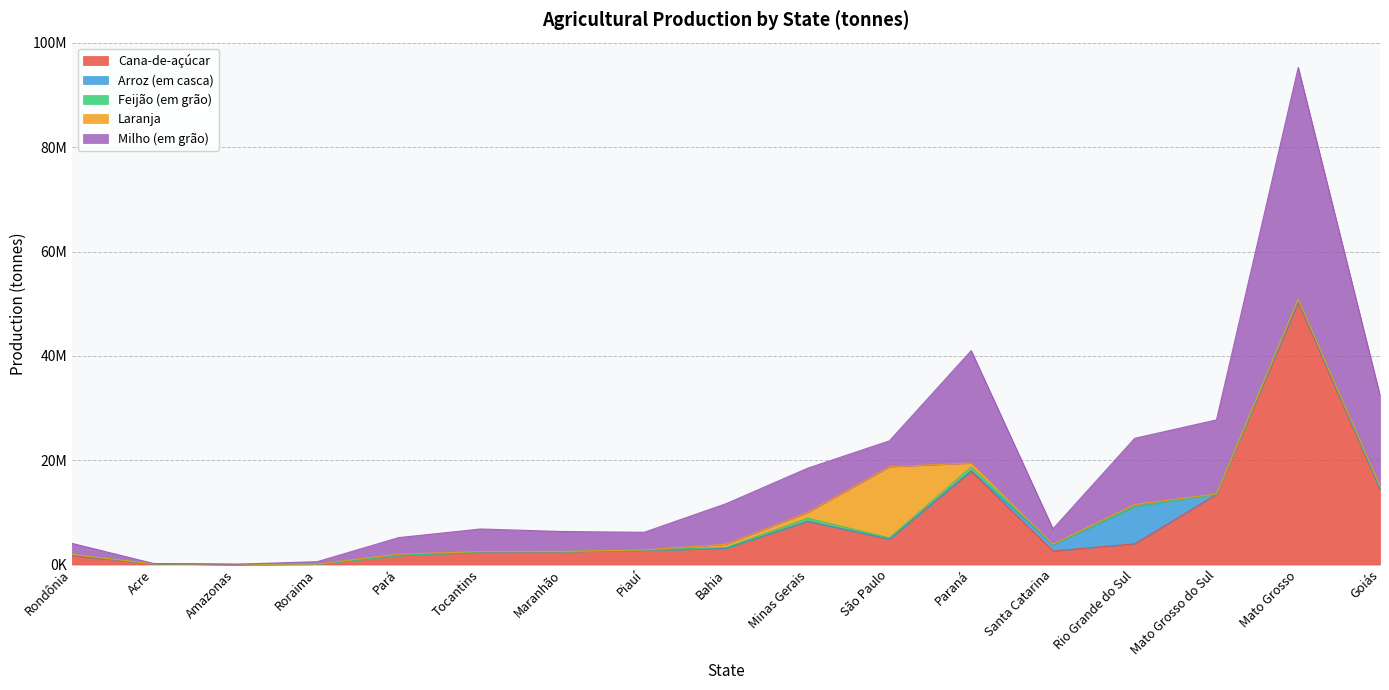

Reading right to left, list all the values displayed in this chart.

Cana-de-açúcar: Goiás=14460846	Mato Grosso=50241972	Mato Grosso do Sul=13443031	Rio Grande do Sul=3960494	Santa Catarina=2586339	Paraná=17884646	São Paulo=4846053	Minas Gerais=8296982	Bahia=3097058	Piauí=2752791	Maranhão=2487084	Tocantins=2398750	Pará=1739135	Roraima=79774	Amazonas=8265	Acre=139065	Rondônia=1705199
Arroz (em casca): Goiás=94559	Mato Grosso=324706	Mato Grosso do Sul=43531	Rio Grande do Sul=7142801	Santa Catarina=1176285	Paraná=148916	São Paulo=47648	Minas Gerais=10327	Bahia=687	Piauí=0	Maranhão=0	Tocantins=0	Pará=179	Roraima=0	Amazonas=405	Acre=2858	Rondônia=224669
Feijão (em grão): Goiás=356020	Mato Grosso=294014	Mato Grosso do Sul=17856	Rio Grande do Sul=70643	Santa Catarina=109530	Paraná=686477	São Paulo=218240	Minas Gerais=578804	Bahia=174572	Piauí=44517	Maranhão=26474	Tocantins=77370	Pará=20479	Roraima=1453	Amazonas=948	Acre=2896	Rondônia=2445
Laranja: Goiás=173400	Mato Grosso=5227	Mato Grosso do Sul=35068	Rio Grande do Sul=331872	Santa Catarina=28501	Paraná=735808	São Paulo=13643857	Minas Gerais=1126858	Bahia=610084	Piauí=1607	Maranhão=337	Tocantins=991	Pará=257176	Roraima=22153	Amazonas=27002	Acre=5338	Rondônia=4455
Milho (em grão): Goiás=17405060	Mato Grosso=44425783	Mato Grosso do Sul=14193250	Rio Grande do Sul=12693487	Santa Catarina=2951678	Paraná=21553541	São Paulo=4962226	Minas Gerais=8459161	Bahia=7776560	Piauí=3389142	Maranhão=3821792	Tocantins=4340578	Pará=3156487	Roraima=445076	Amazonas=23455	Acre=45732	Rondônia=2131535